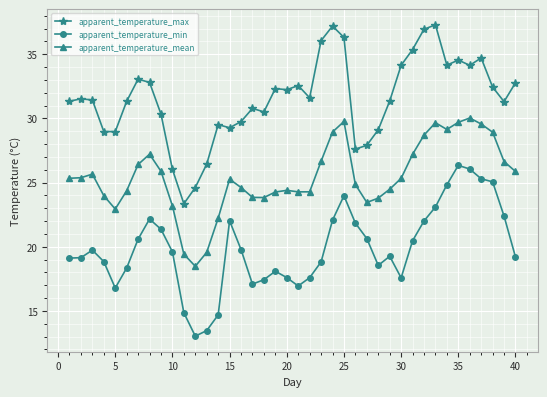

True or false: apparent_temperature_max and apparent_temperature_min intersect in this chart.

False